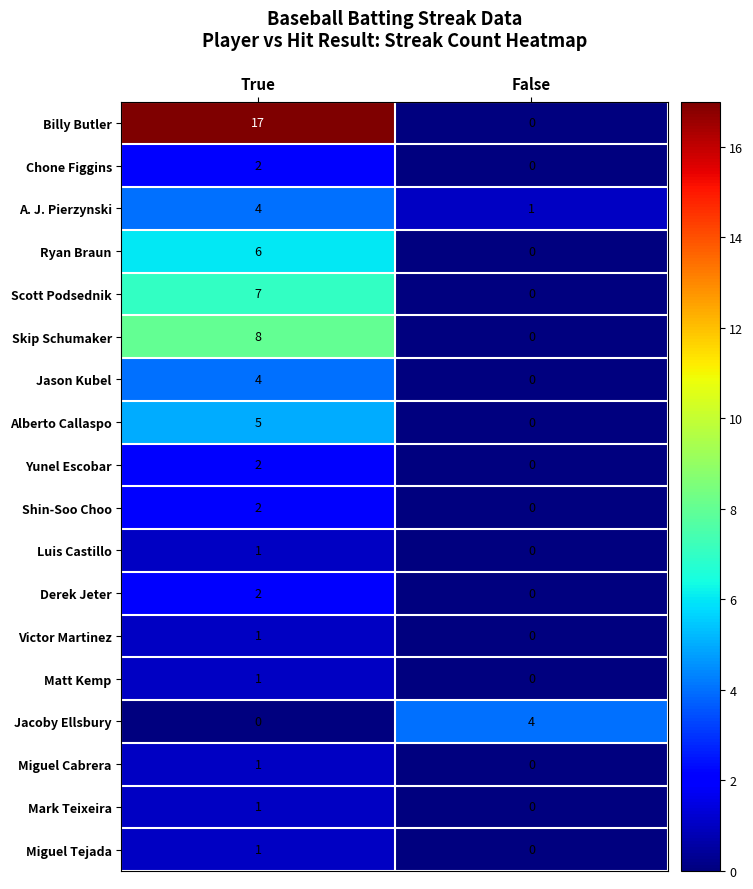

Rank the categories by Shin-Soo Choo value from highest to lowest.

True, False